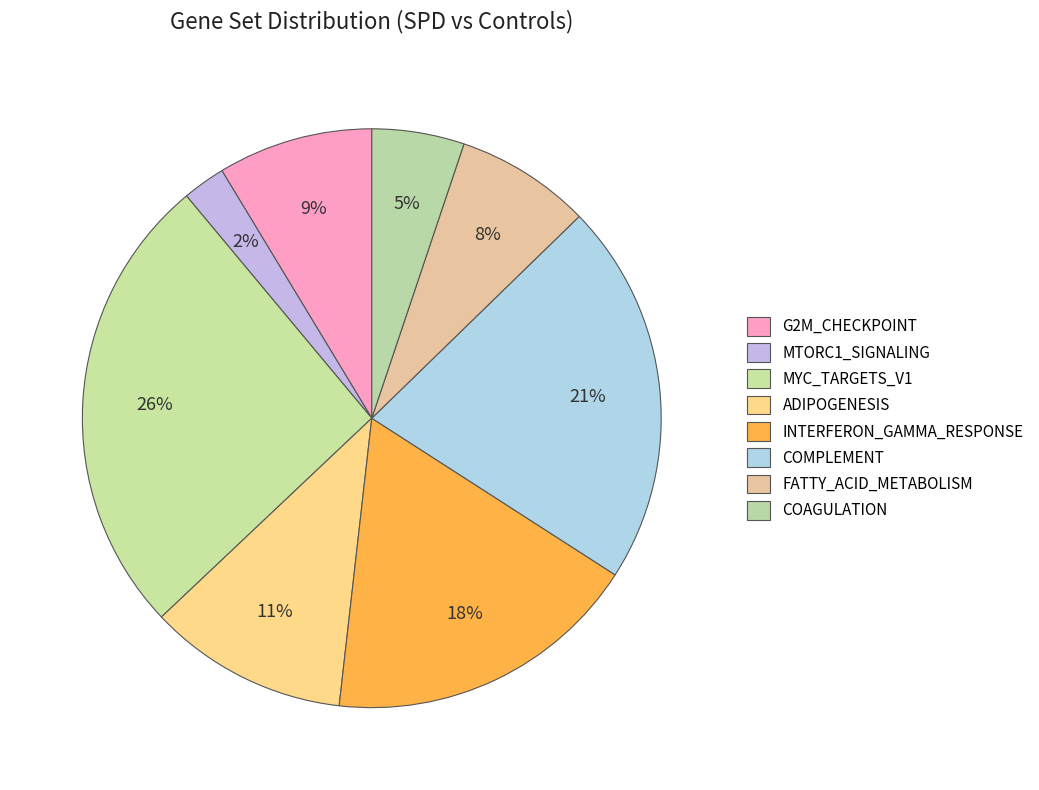

Is the sum of FATTY_ACID_METABOLISM and MYC_TARGETS_V1 greater than half?

No